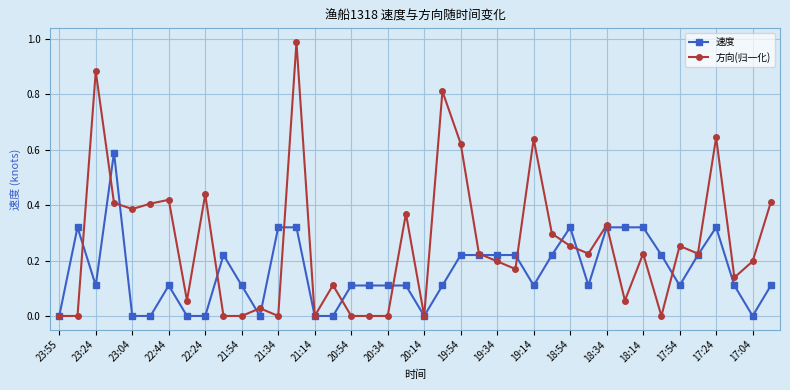

Which series has the largest total across all categories?

方向(归一化)